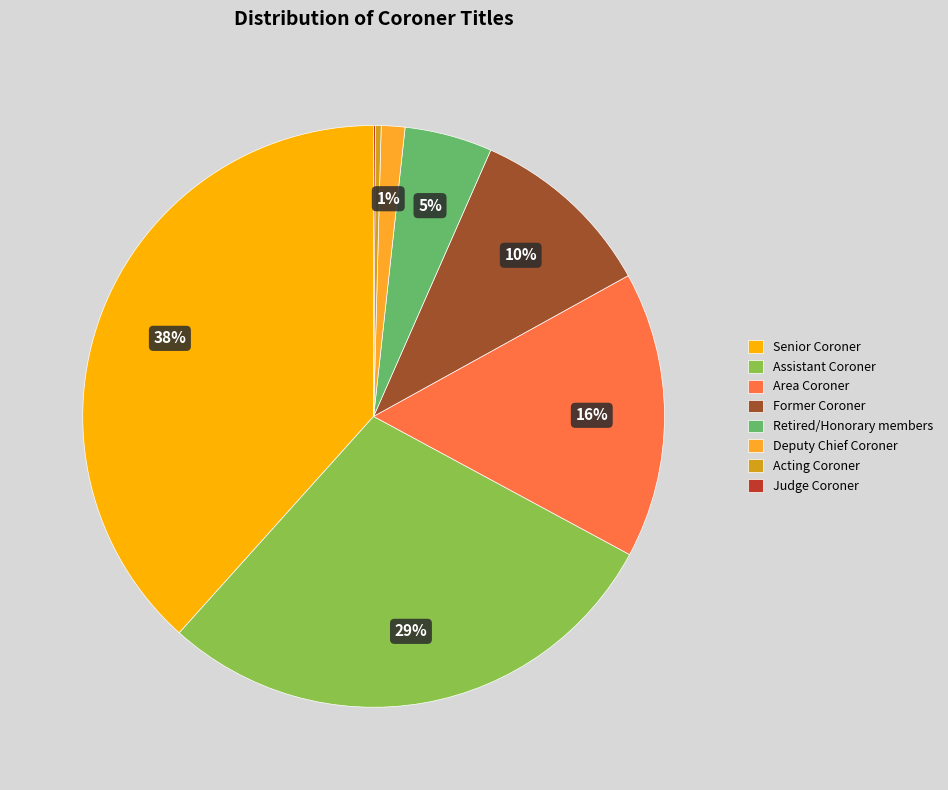

Is the sum of Deputy Chief Coroner and Senior Coroner greater than half?

No